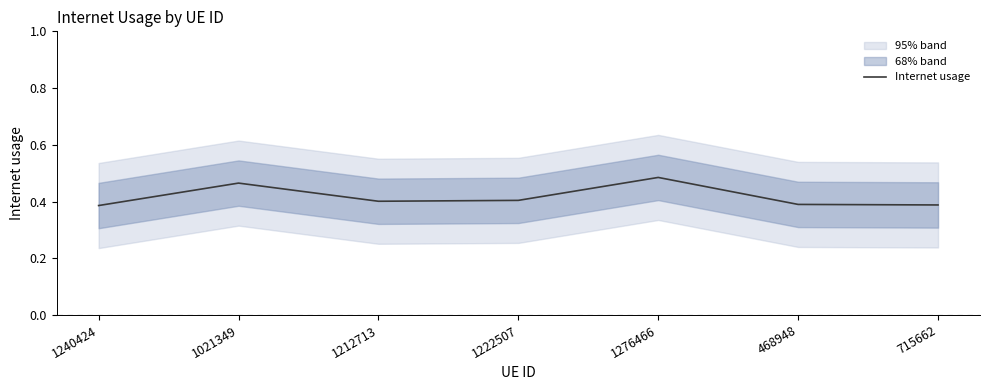

Is this an area chart (filled region under the line)?

No